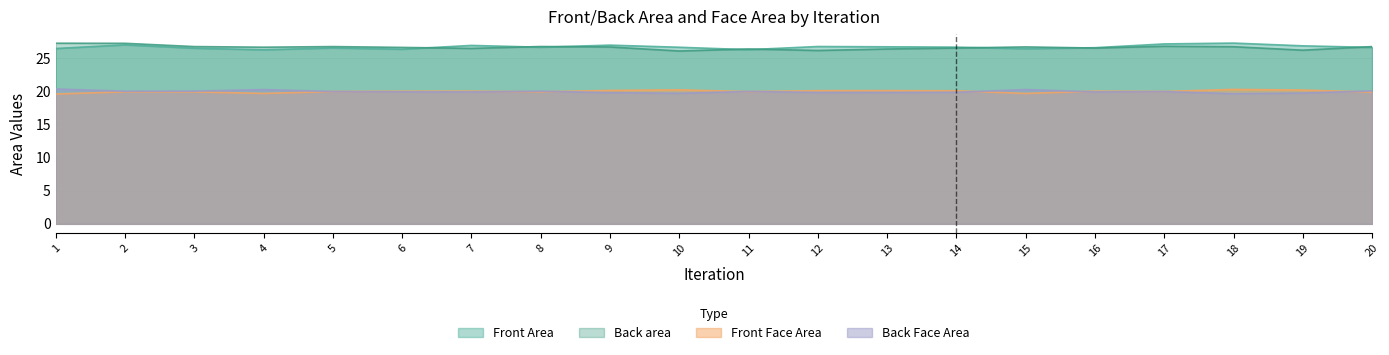

What value does the Front Face Area series have at 12?

20.1